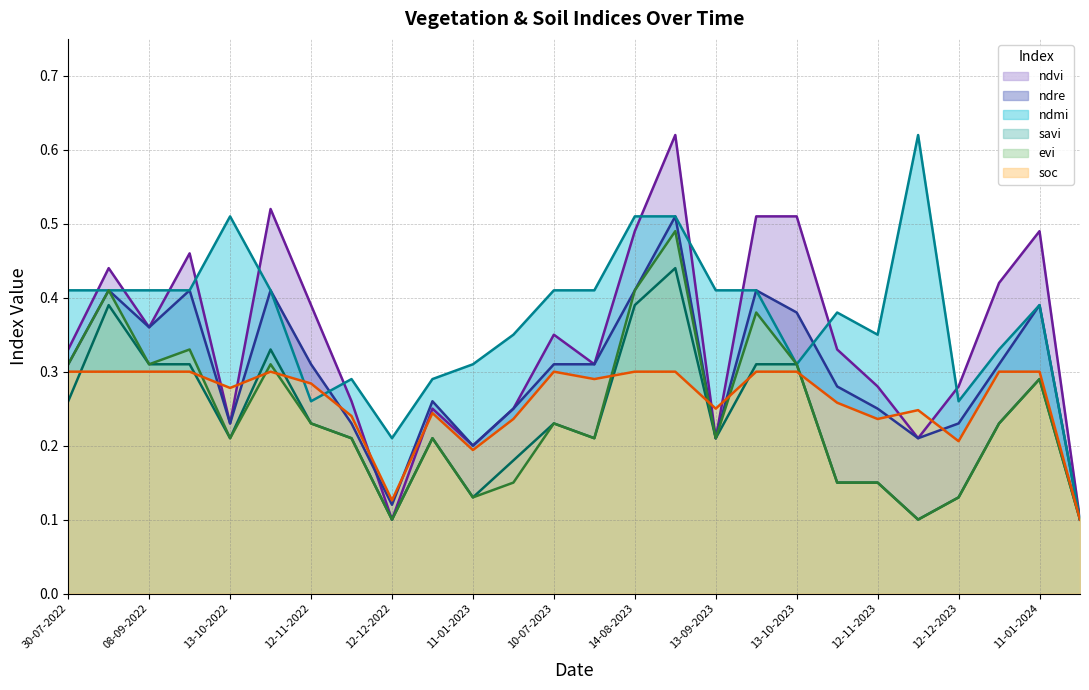

At which category is the sum across all series the highest?

29-08-2023